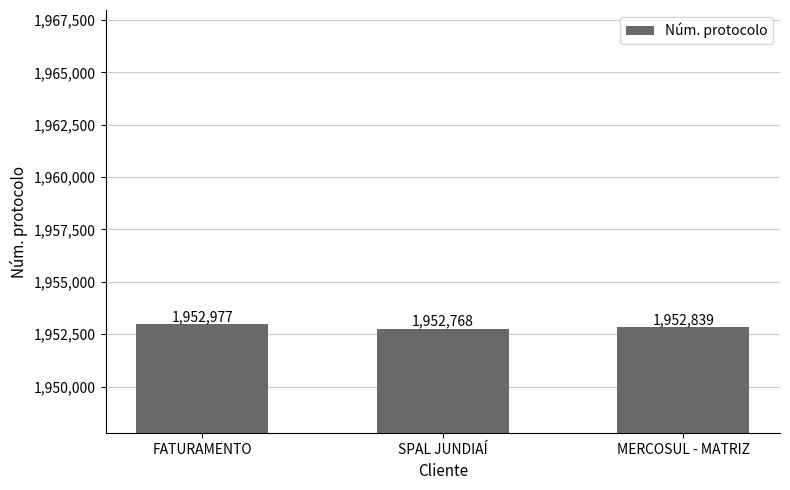

What is the change in value from FATURAMENTO to SPAL JUNDIAÍ?

-209